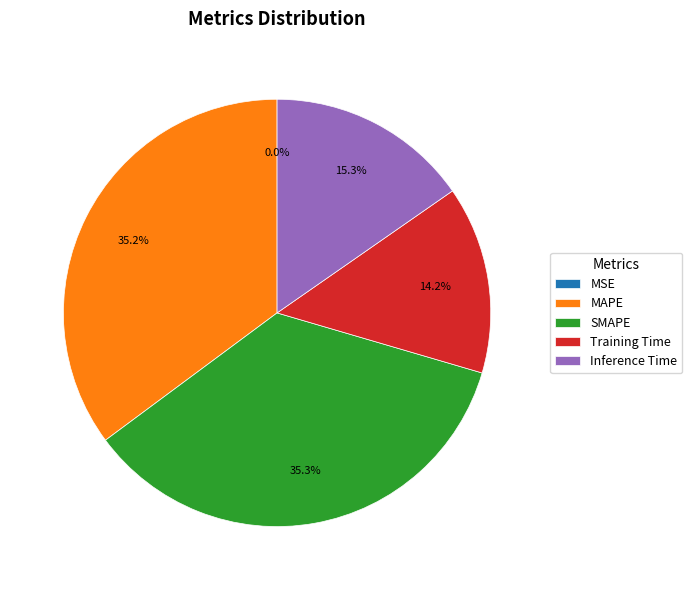

What is the total percentage of Training Time and Inference Time?

29.5%